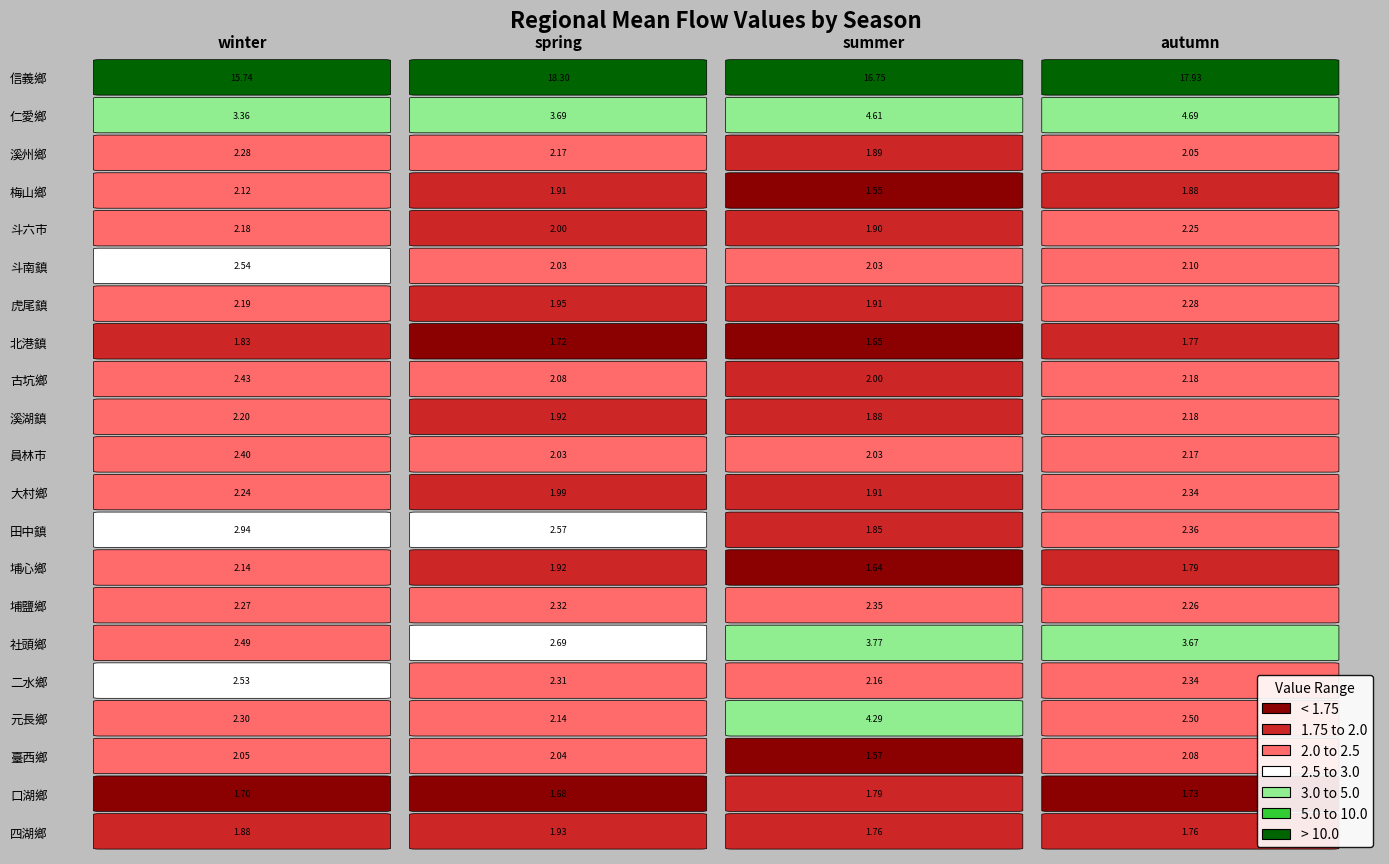

The value of 臺西鄉 at spring is 2.0. True or false?

True